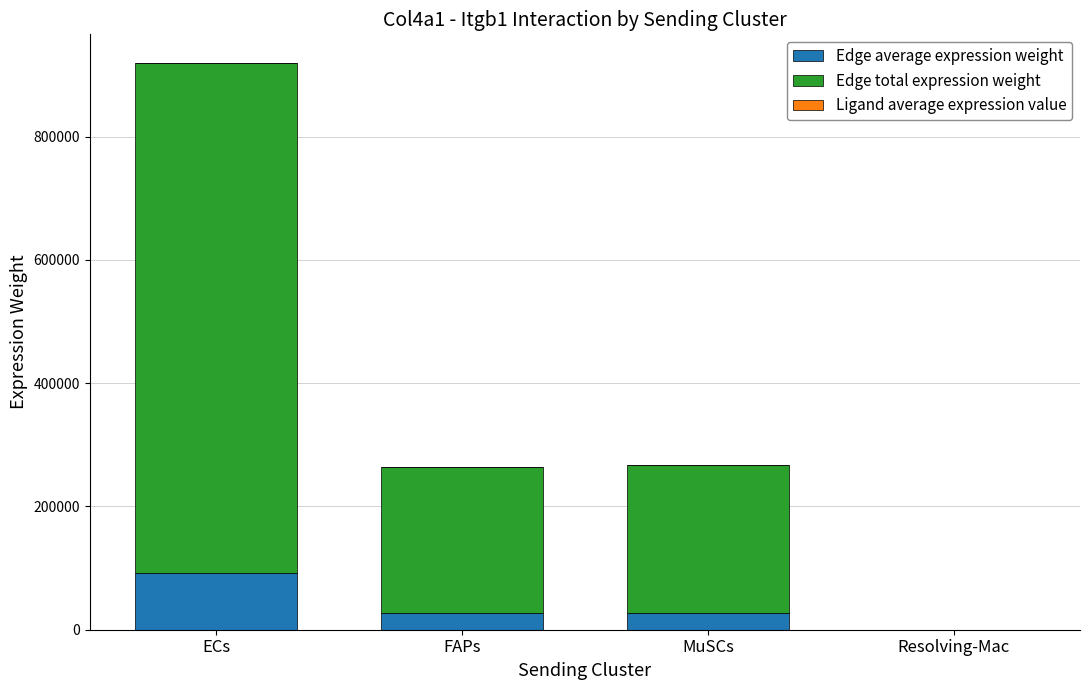

At which category is the sum across all series the highest?

ECs